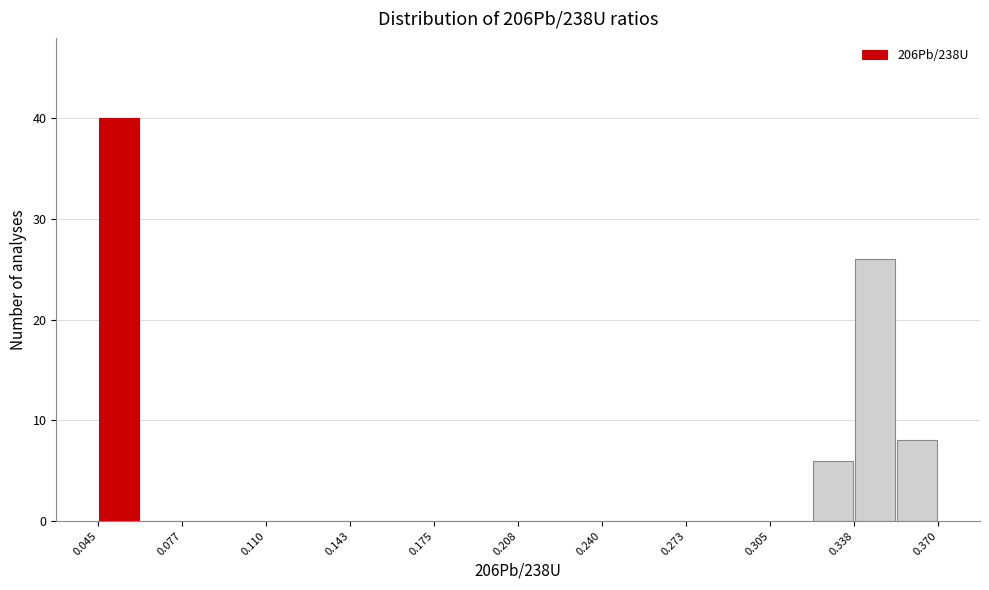

Read against the x-axis, roughly where is the centre of the tallest bar?

0.055